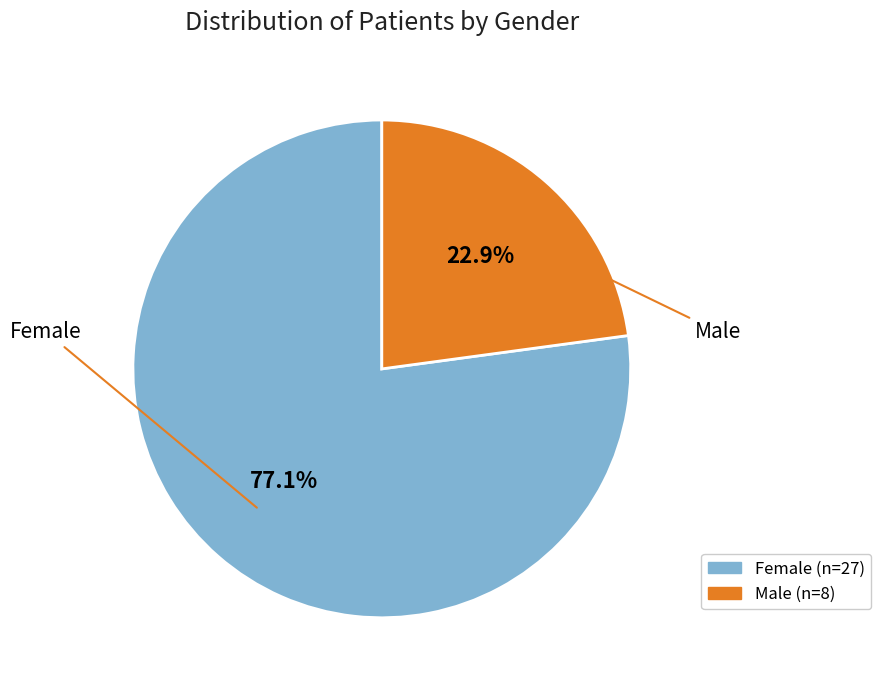

Does Male account for over 50% of the chart?

No